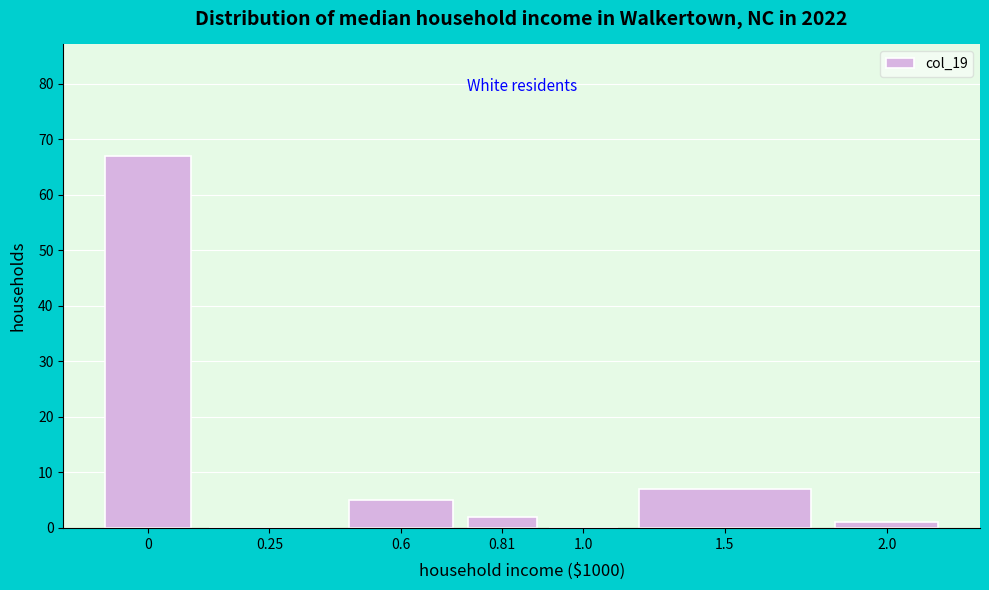

Reading left to right, transcribe all the data shown in this chart.

0=67	0.25=0	0.6=5	0.81=2	1.0=0	1.5=7	2.0=1